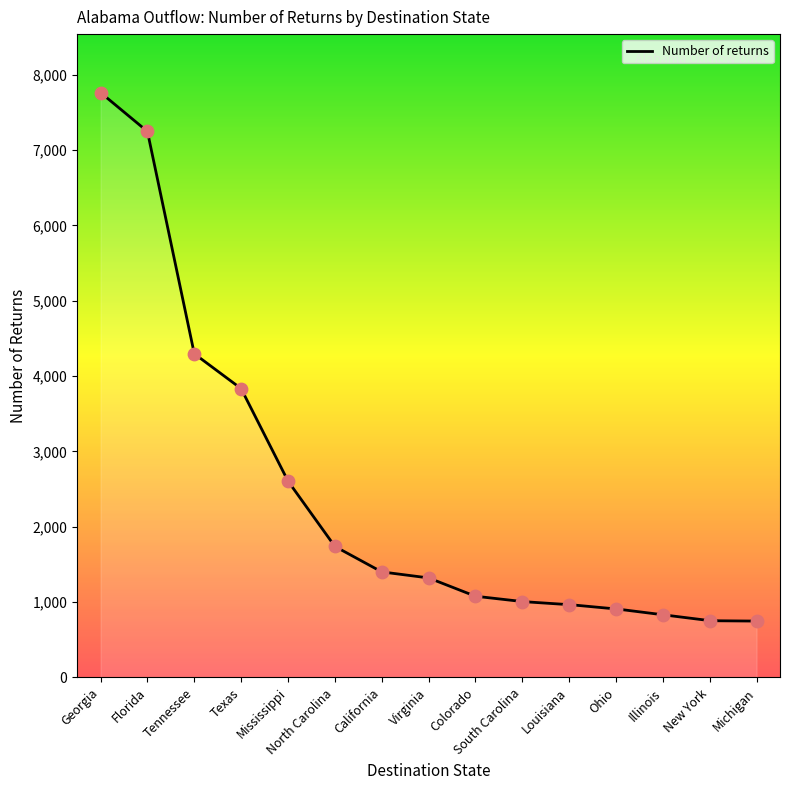

What is the ratio of the value at North Carolina to the value at Illinois?

2.1